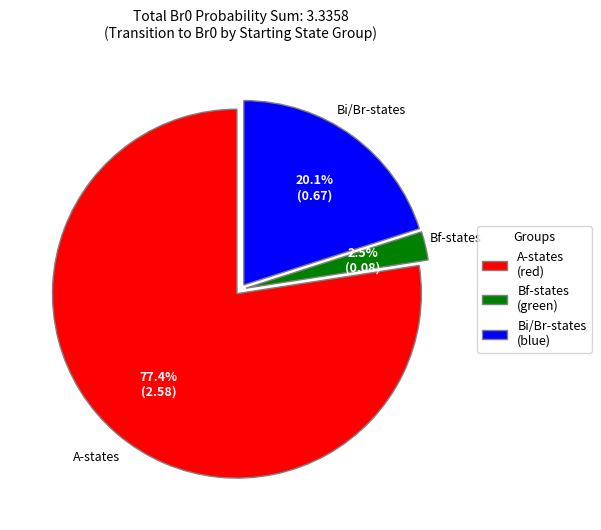

Combined, what portion of the pie is A-states (red) and Bi/Br-states (blue)?

97.5%